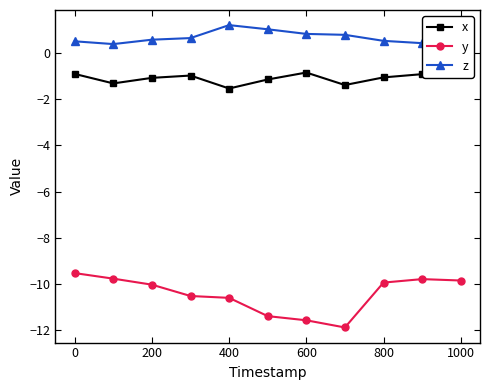

Is it true that x equals -1.5 at 400?

True